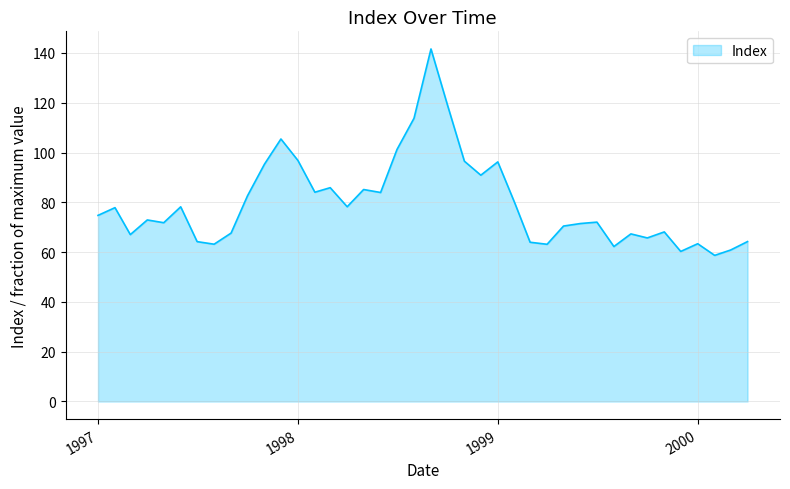

What is the difference between the maximum and minimum values?

82.9